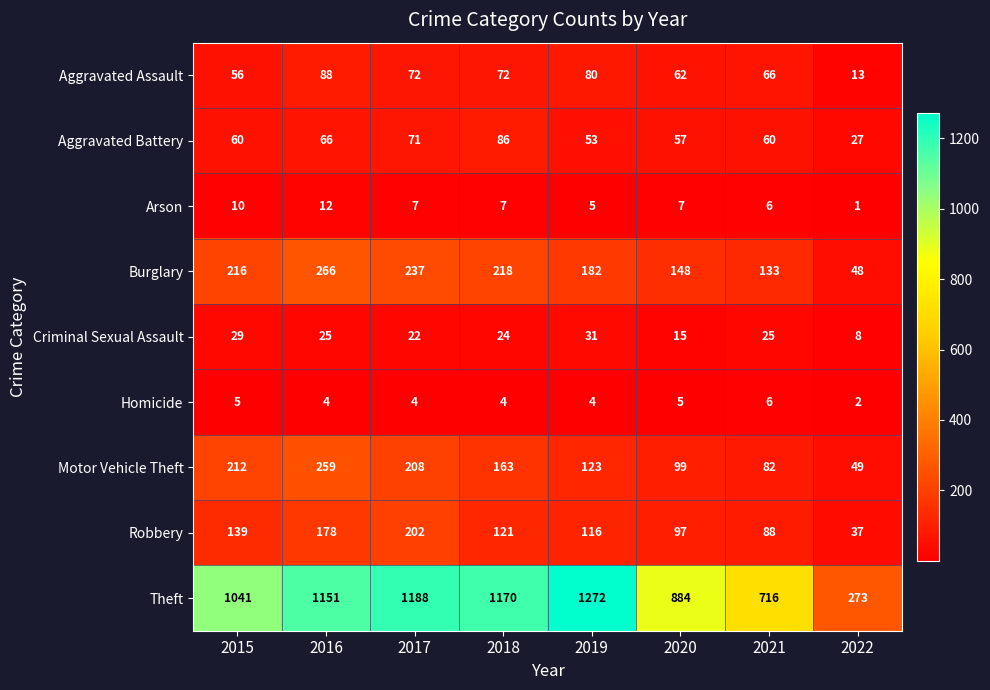

Which series has the largest range (max minus min)?

Theft